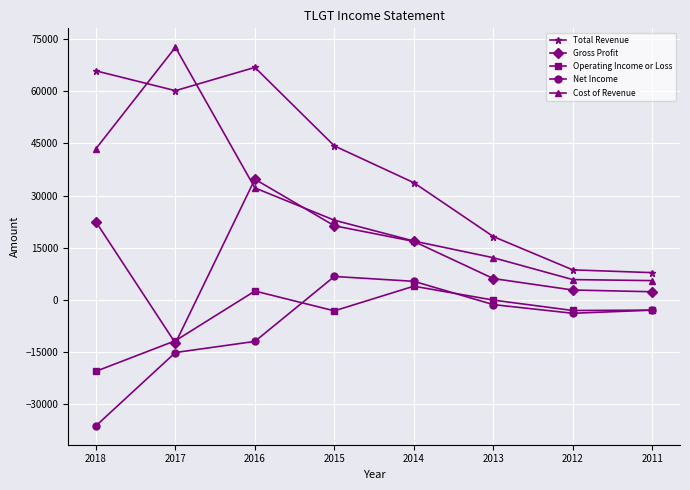

How many values in the Cost of Revenue series are below 22900?

4